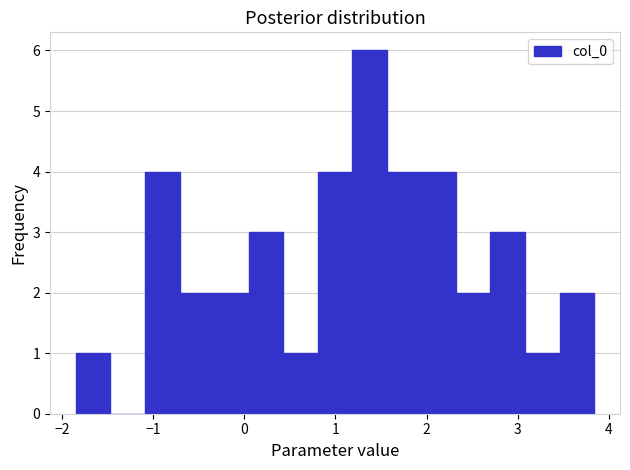

Around what value on the x-axis is the tallest bar? Give the approximate position of its centre, as read against the axis.

1.4